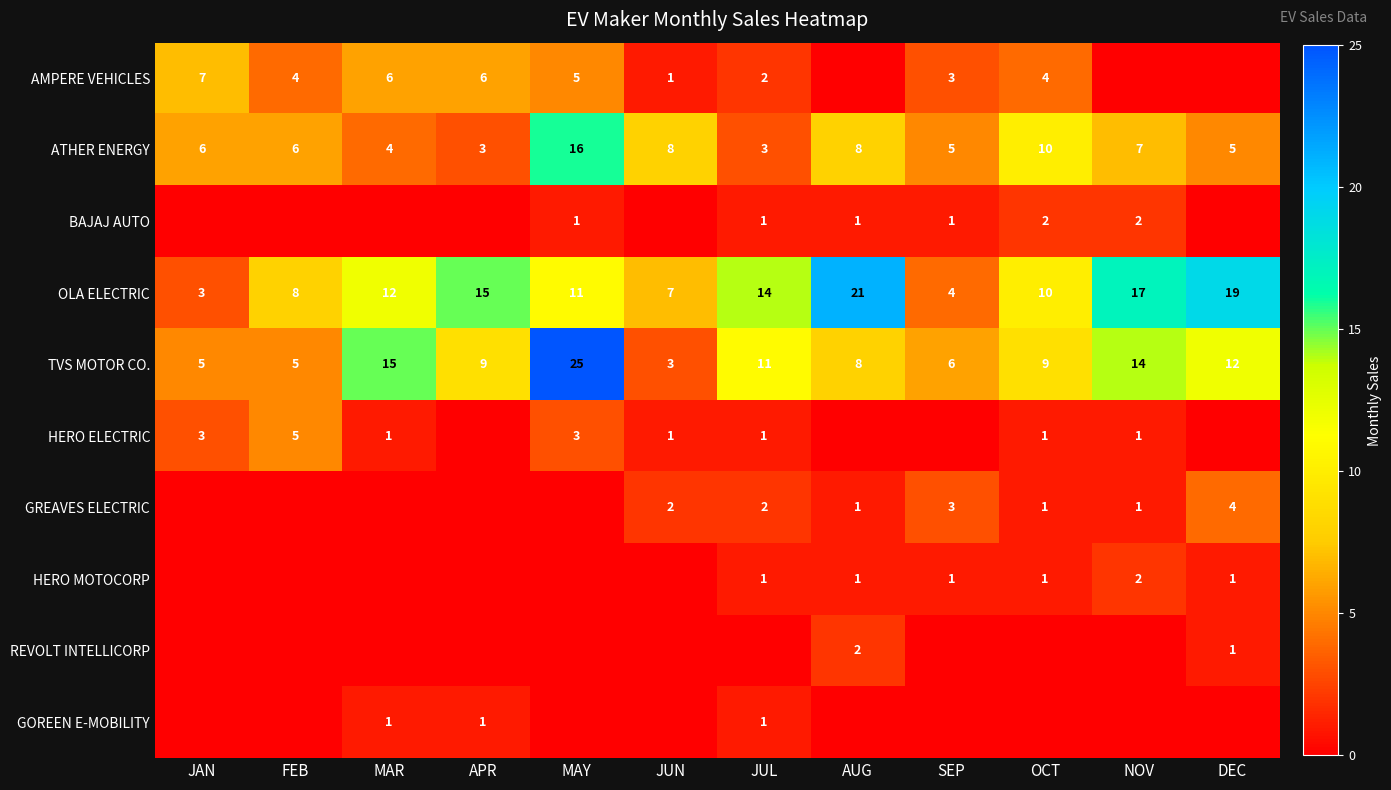

What is the difference between the highest and lowest values at FEB?

8